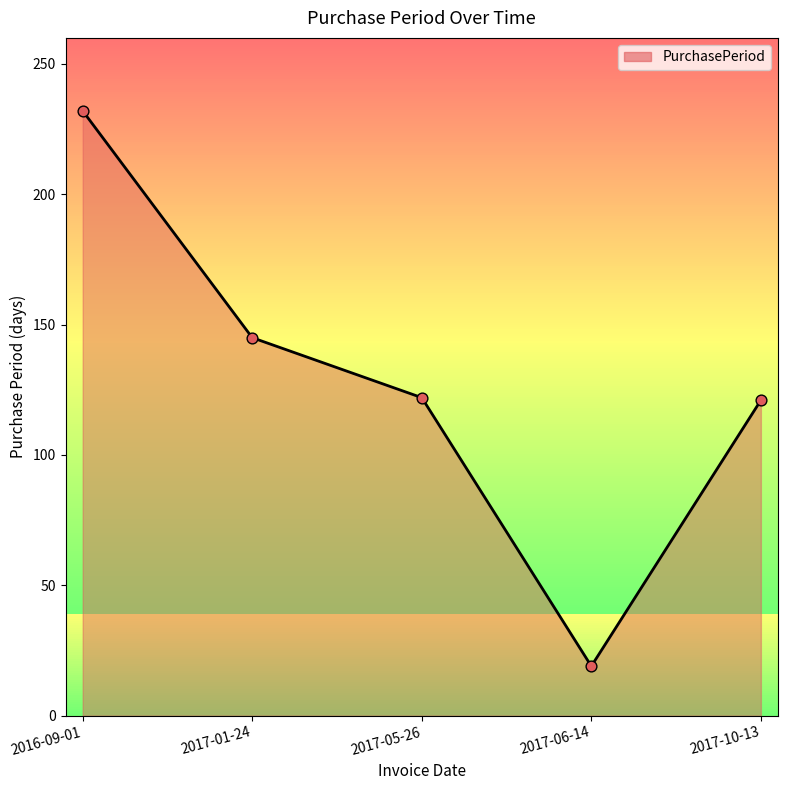

What is the change in value from 2017-05-26 to 2017-10-13?

-1